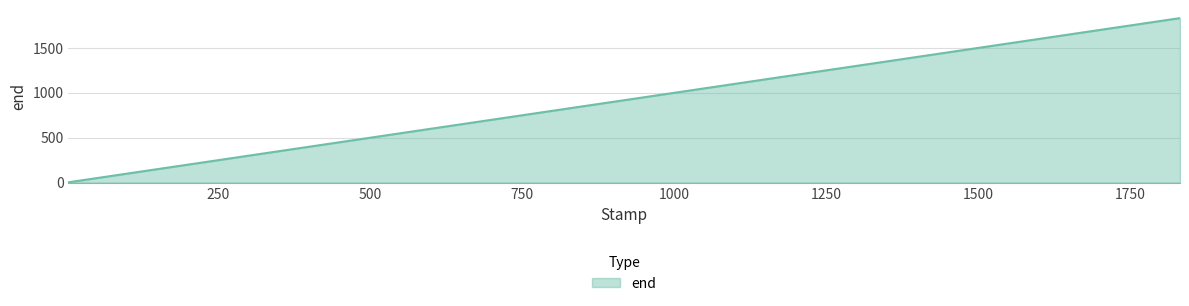

What is the difference between the second highest and minimum values?

1496